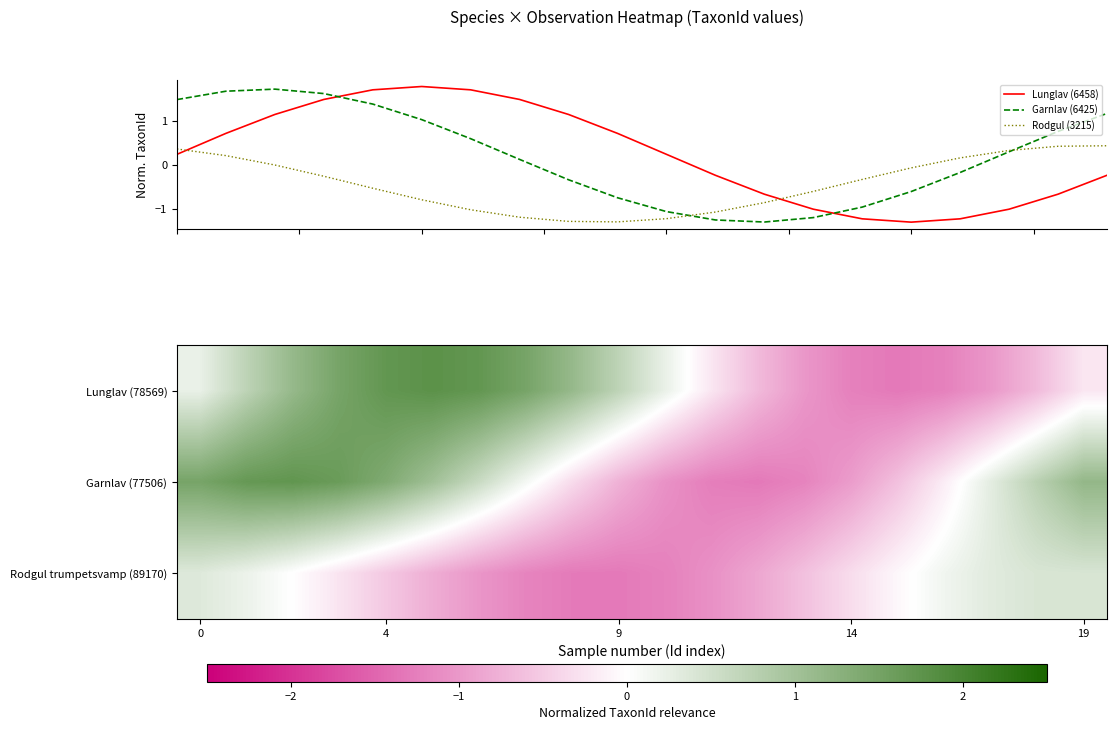

What is the maximum value for Garnlav (6425)?

1.7